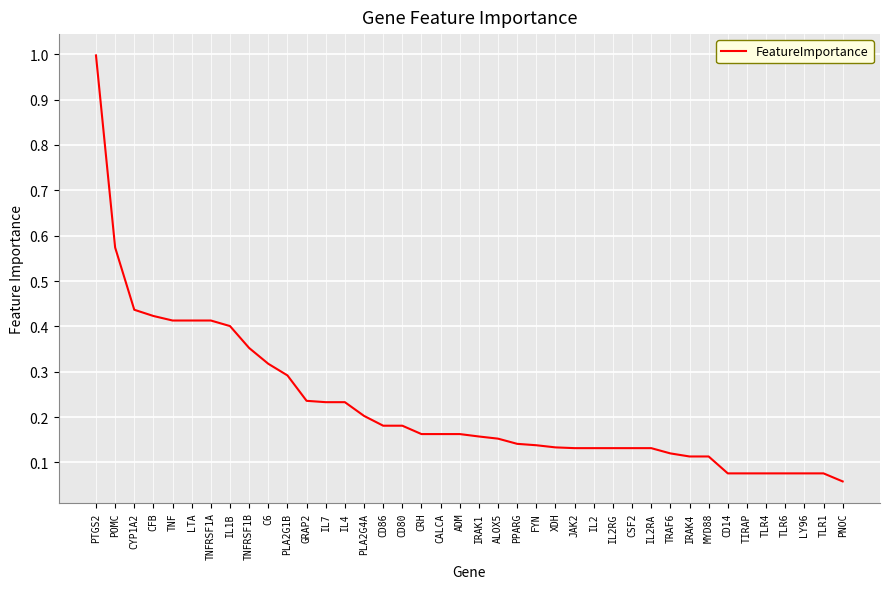

What is the difference between the maximum and minimum values?

0.9